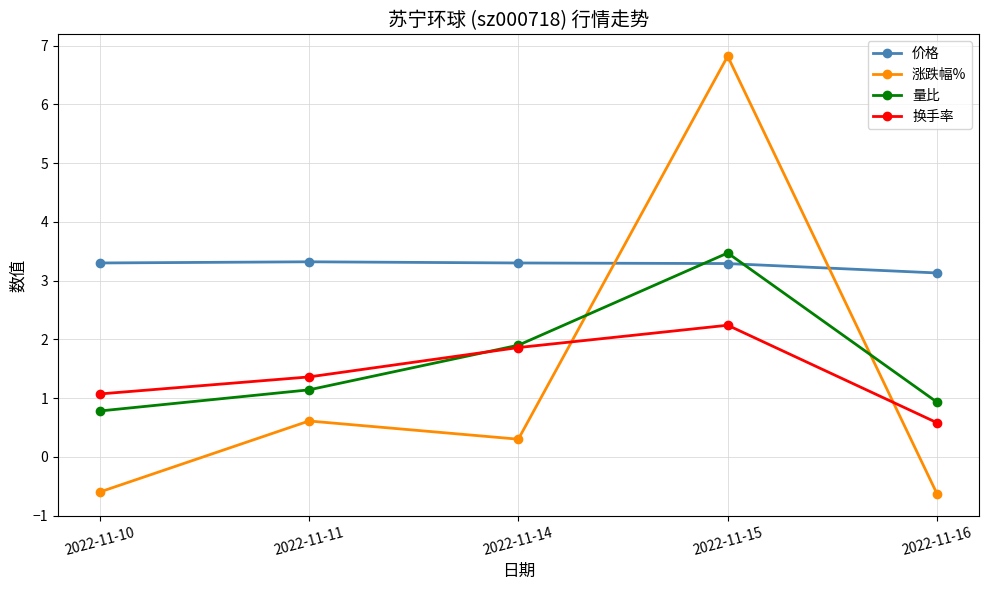

How many values in the 换手率 series are below 1?

1